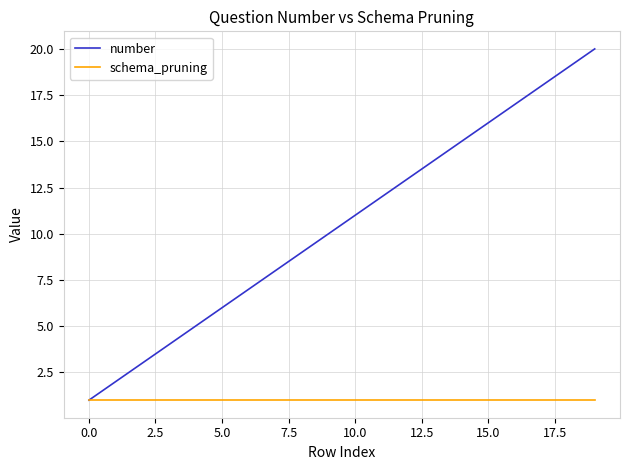

Which series has the largest range (max minus min)?

number